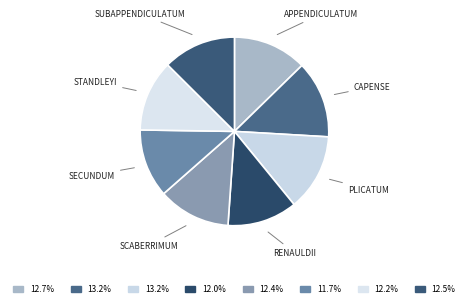

How many segments does this pie chart have?

8